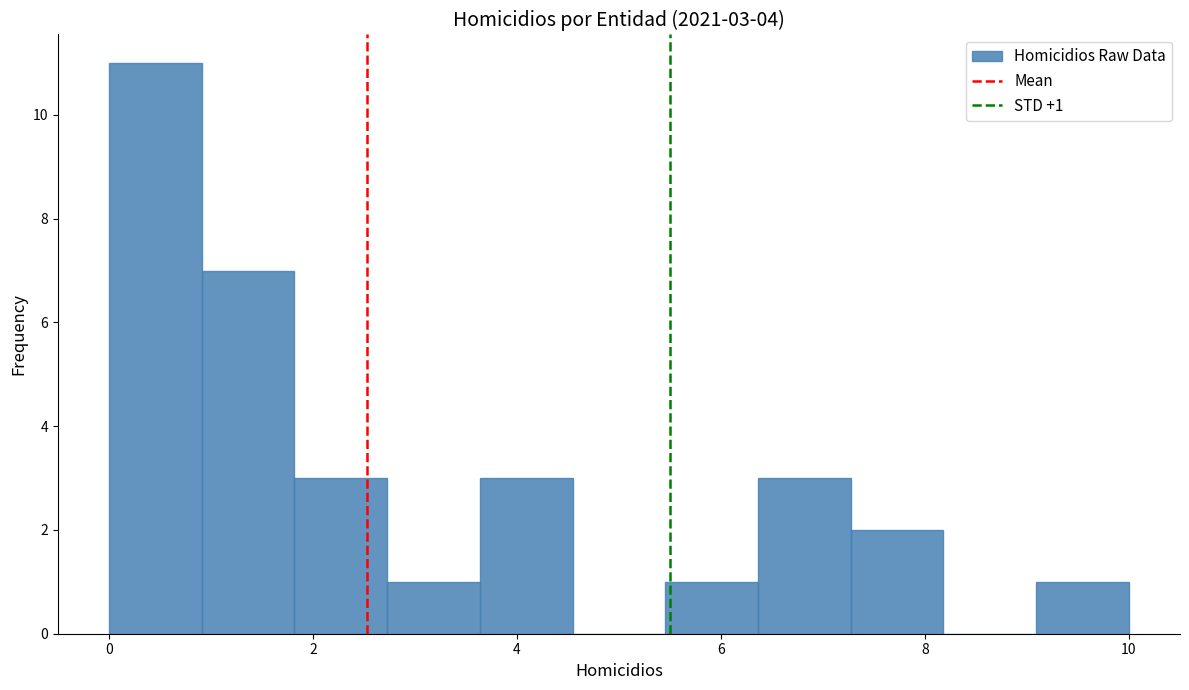

Which range on the x-axis has the tallest bar?

0.0 to 1.0